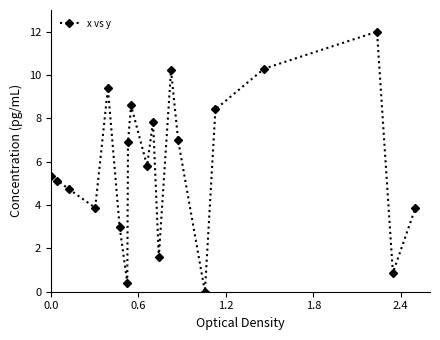

How many interior local valleys (lower than both neighbors) does the data have?

6